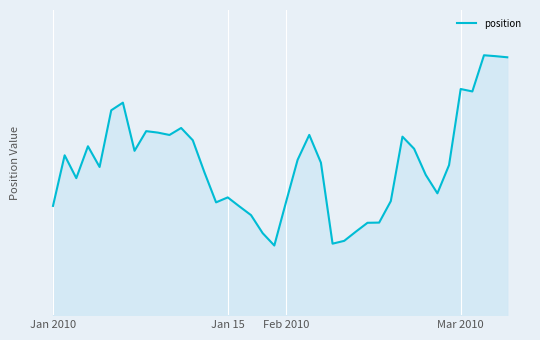

Approximately how many times larger is the value at 22 compared to Mar 2010?

1.0